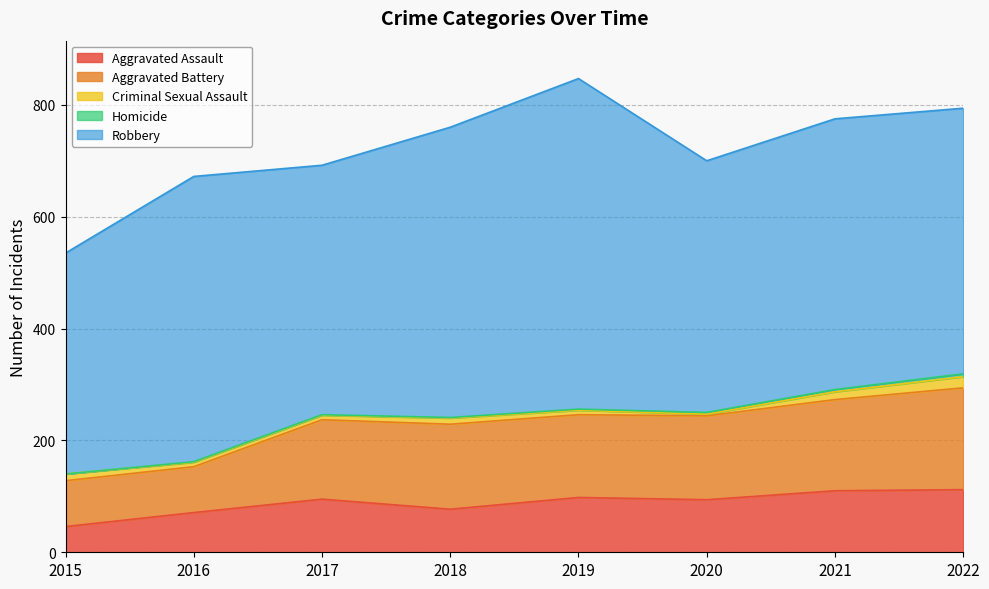

Which series has the largest total across all categories?

Robbery